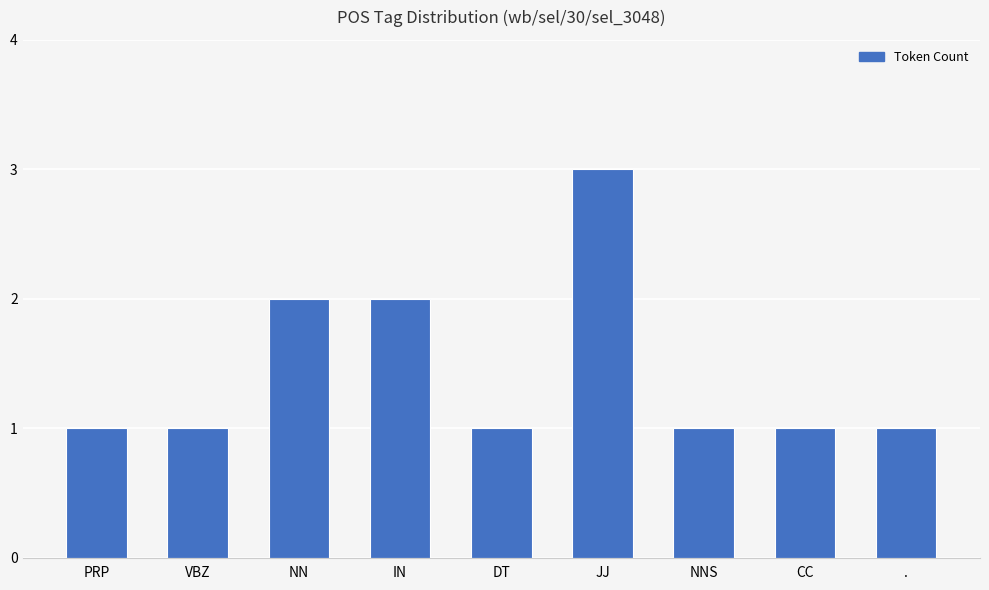

What is the difference between the maximum and minimum values?

2